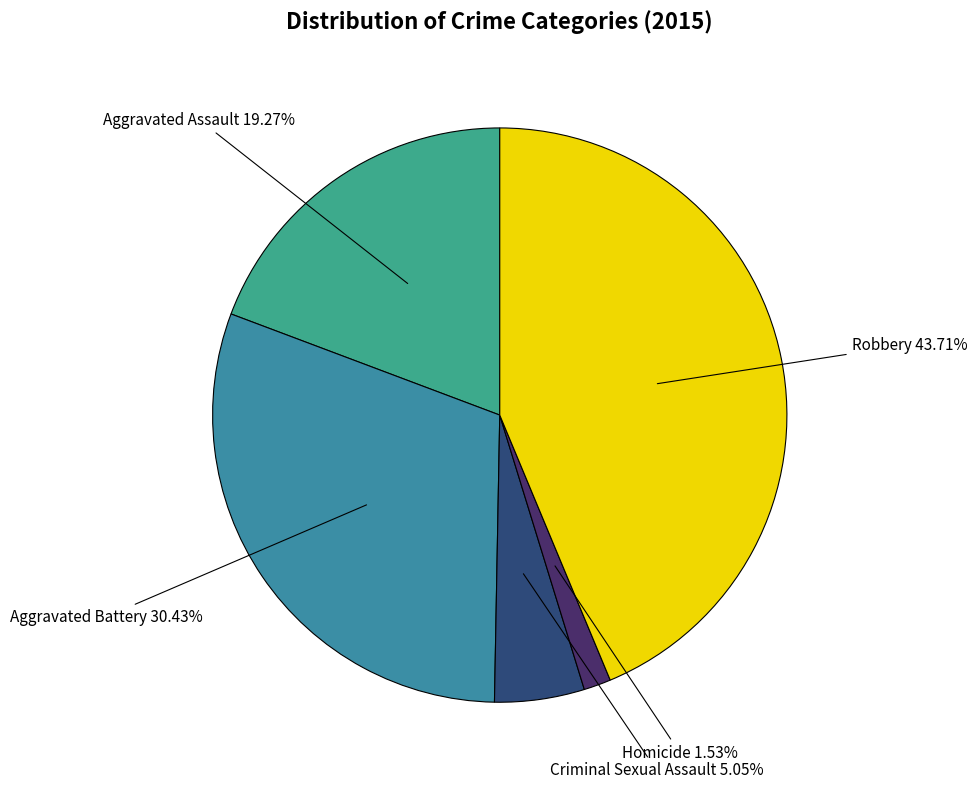

Between Criminal Sexual Assault and Robbery, which is larger?

Robbery